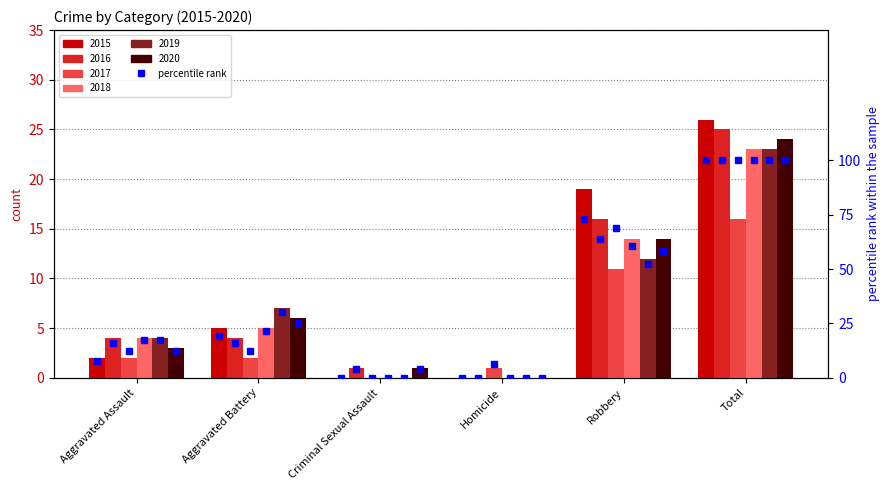

Is it true that the value at Aggravated Battery is 32.5?

False